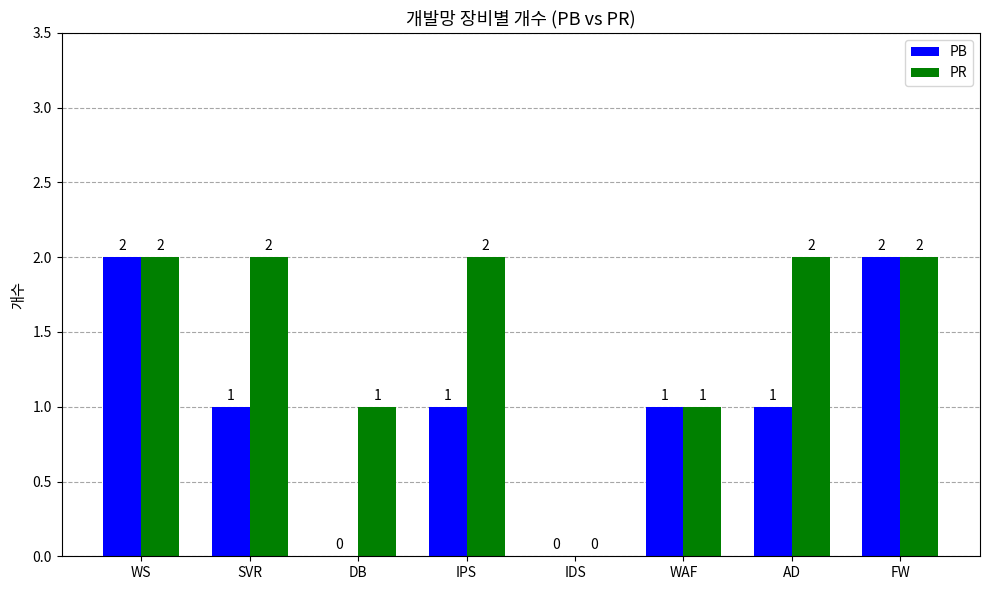

The value of PR at AD is 1. True or false?

False